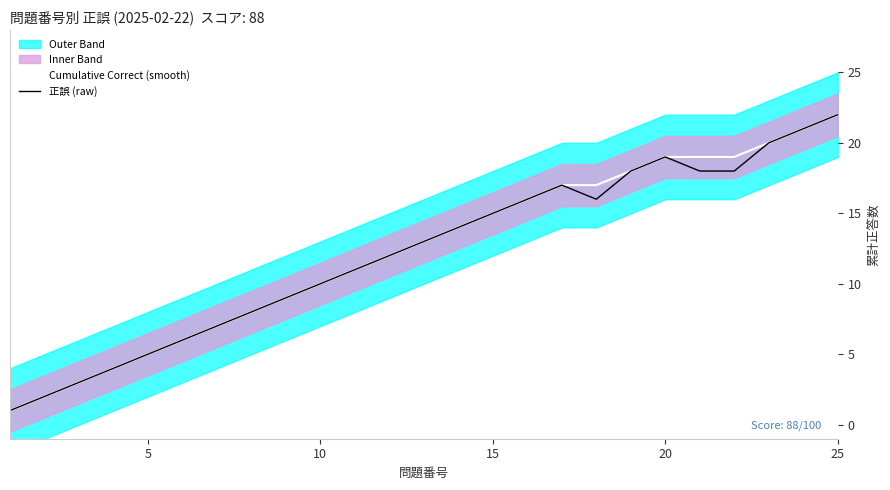

How many values in the Cumulative Correct (smooth) series exceed 13?

12